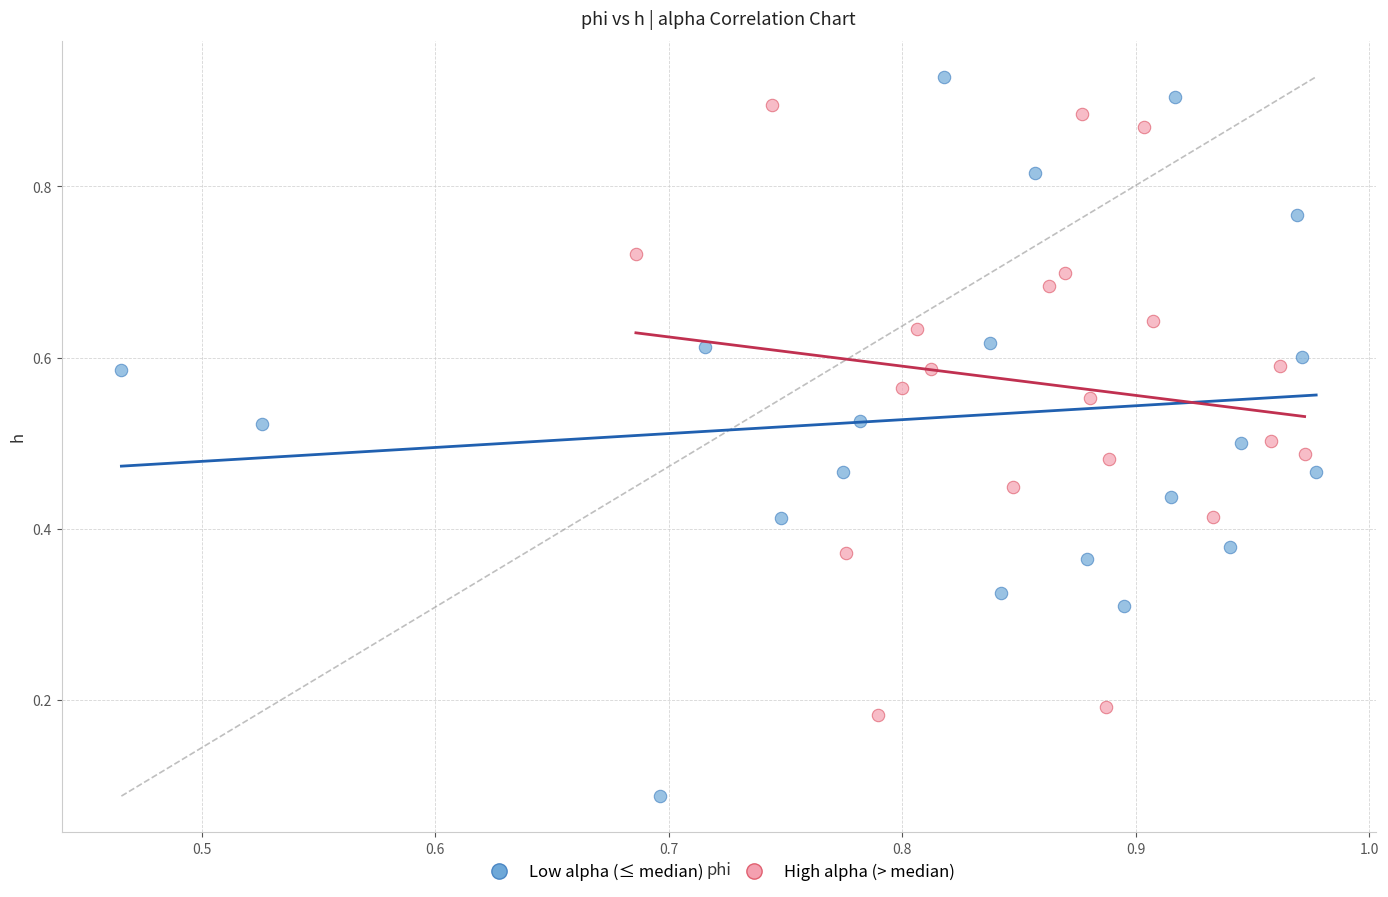

Which series reaches the minimum Y coordinate?

Low alpha (≤ median)